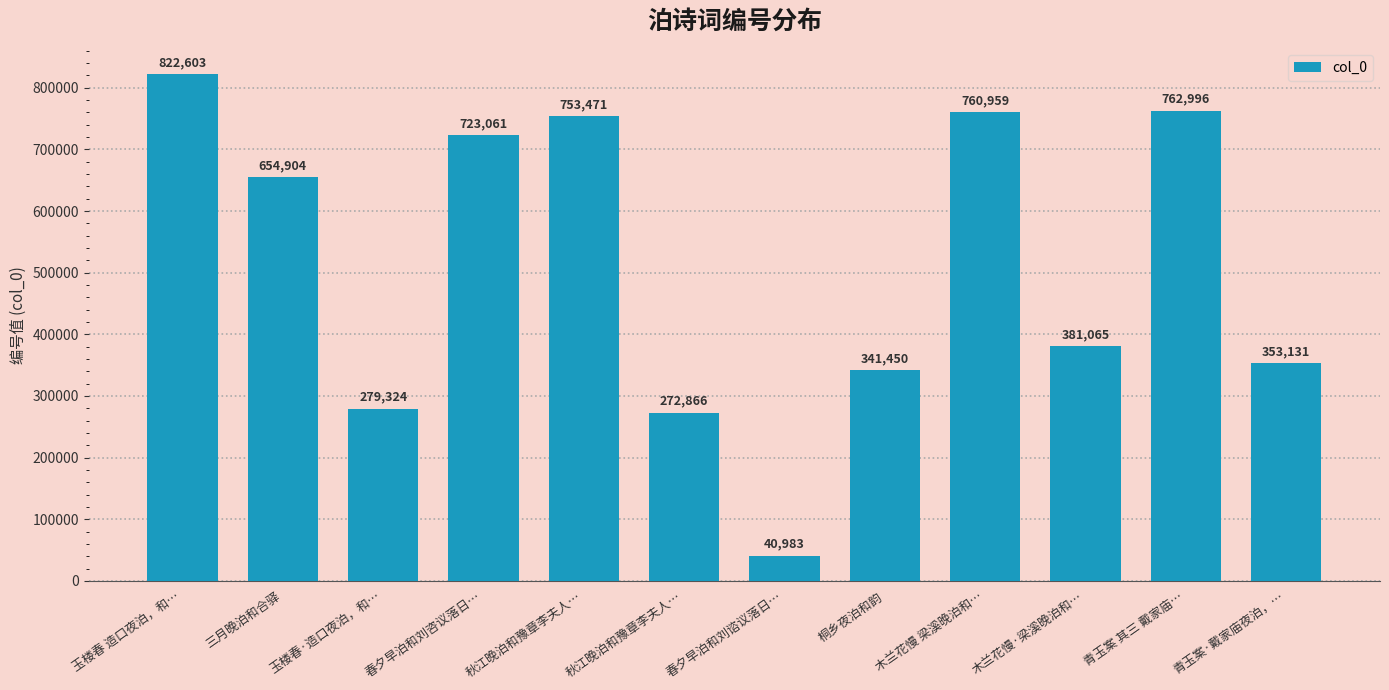

How many data points does each series have?

12